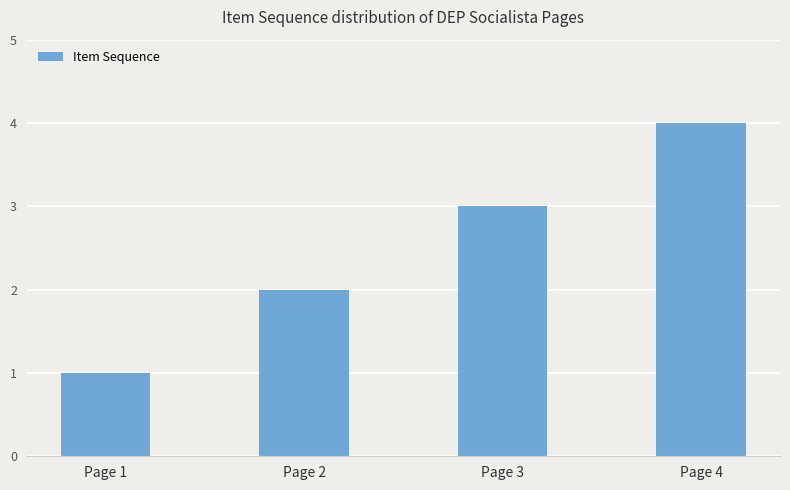

How many values are between 2 and 4?

3